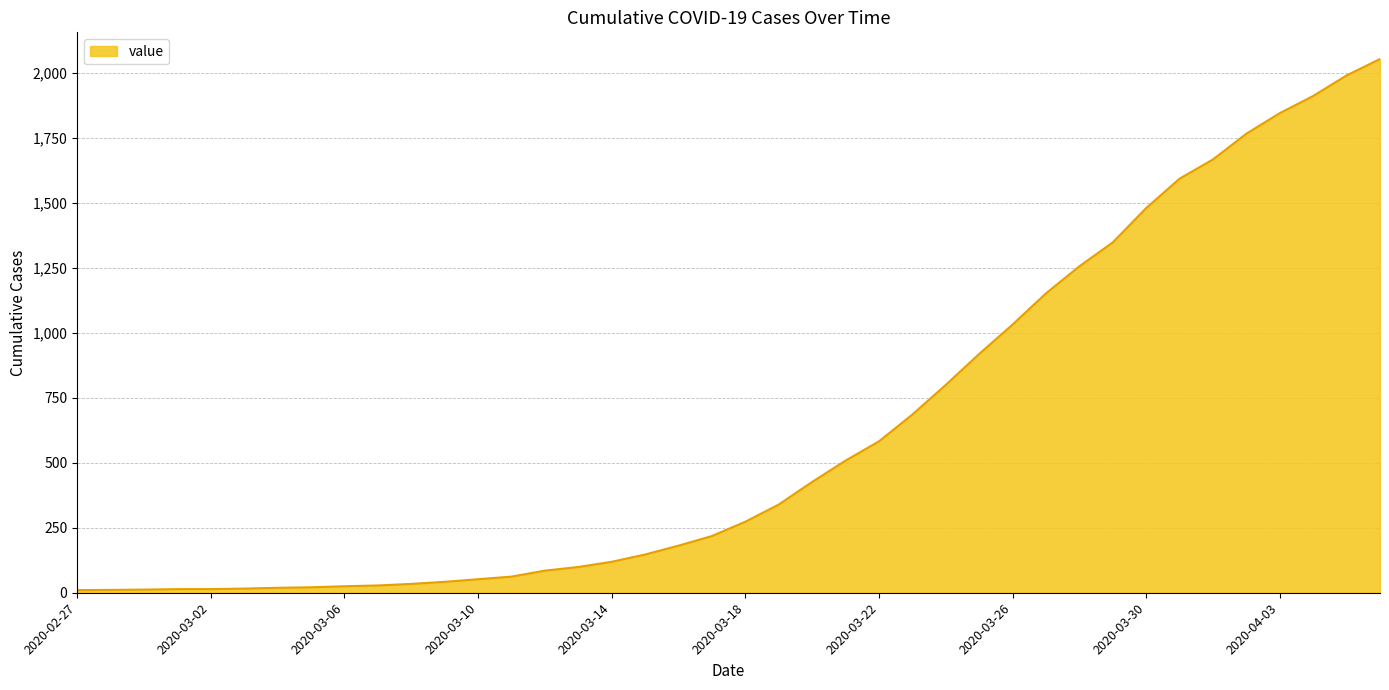

What is the difference between the maximum and minimum values?

2042